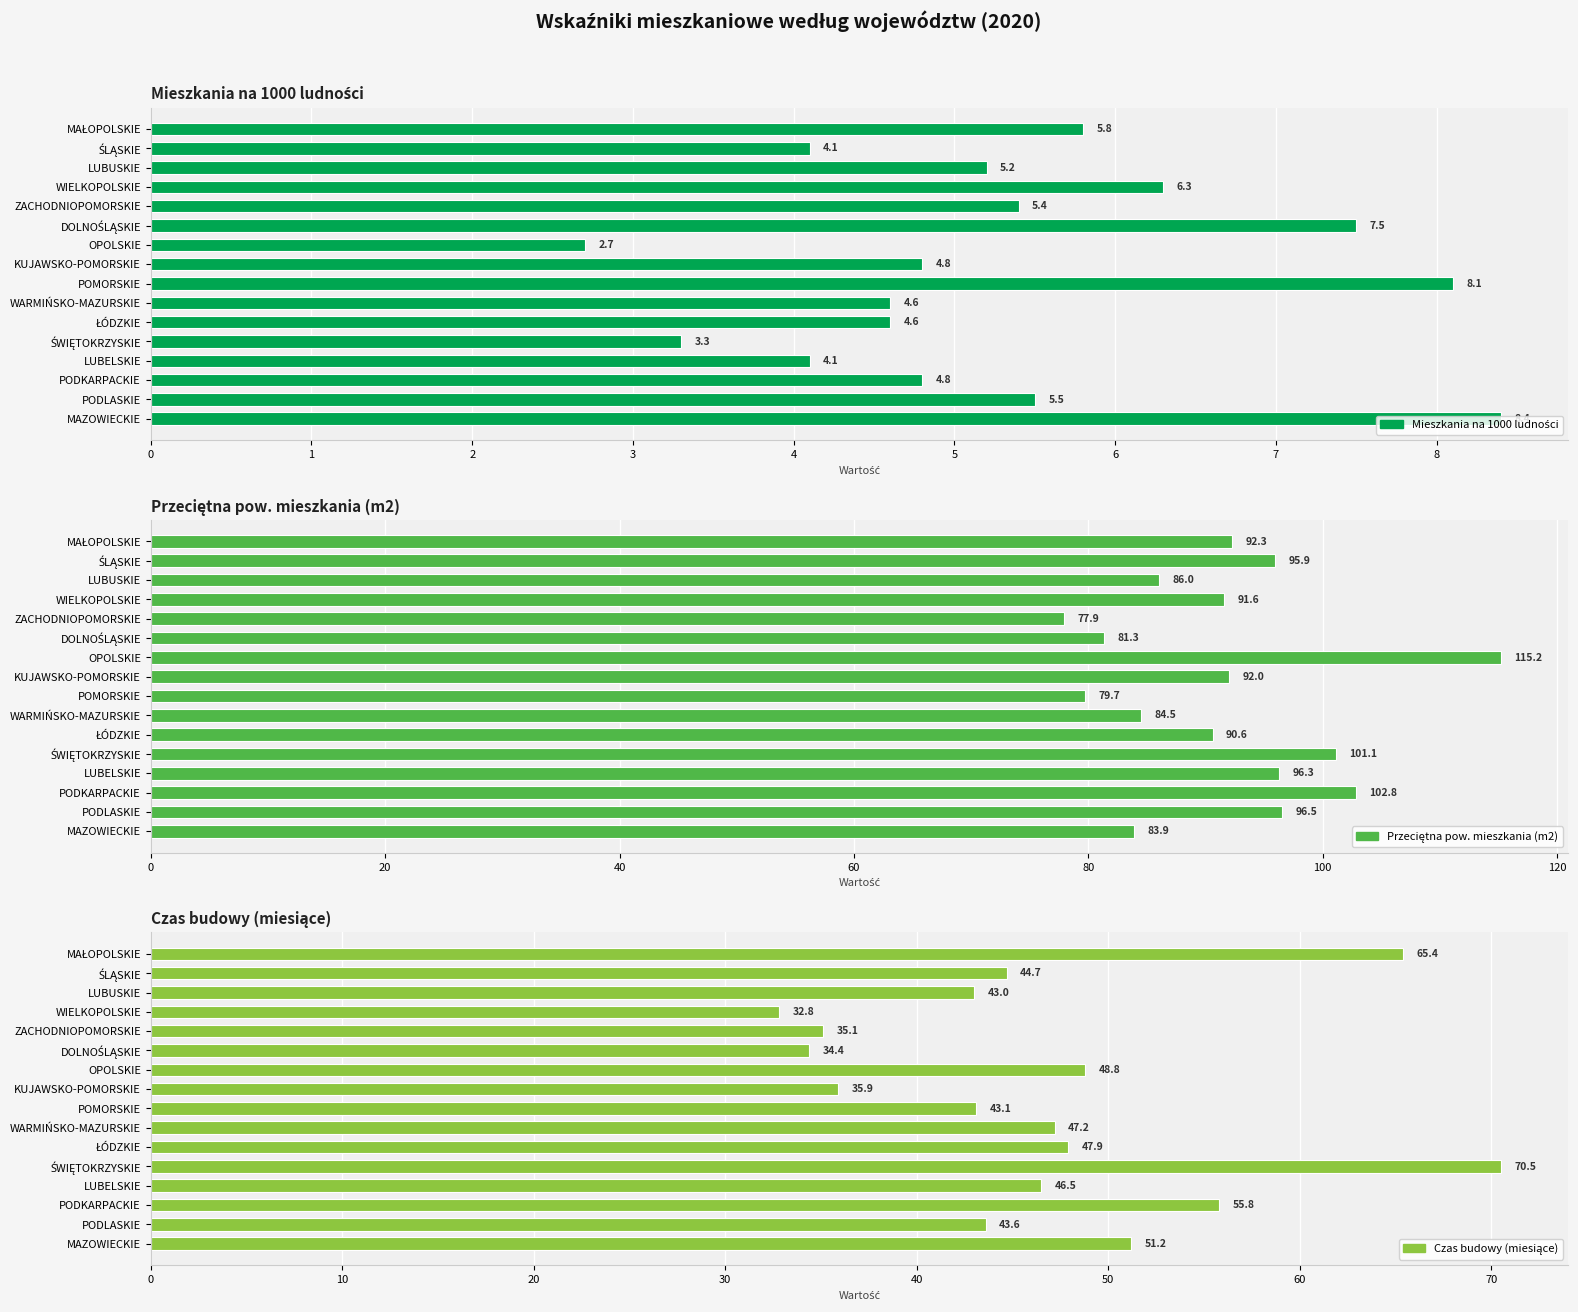

What is the sum of the Czas budowy (miesiące) values at LUBUSKIE and DOLNOŚLĄSKIE?

77.4